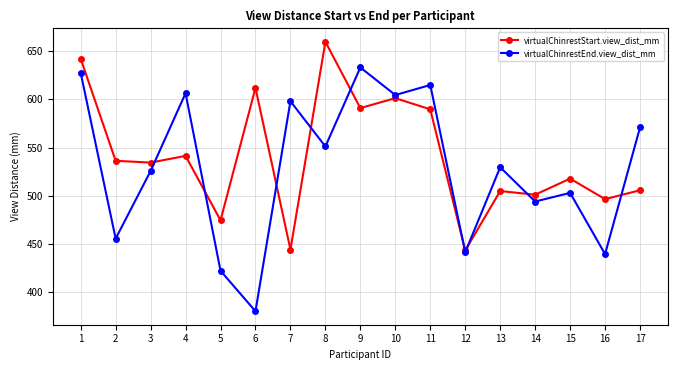

Which category has the highest value in the virtualChinrestEnd.view_dist_mm series?

9